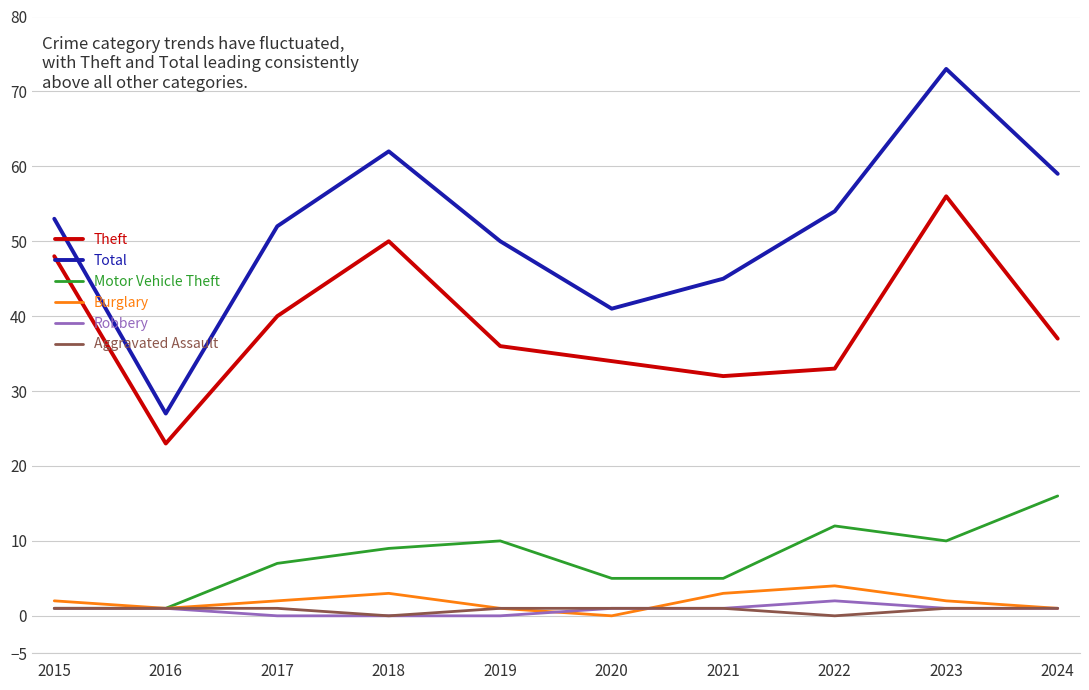

At which category does Total reach its first local peak?

2018